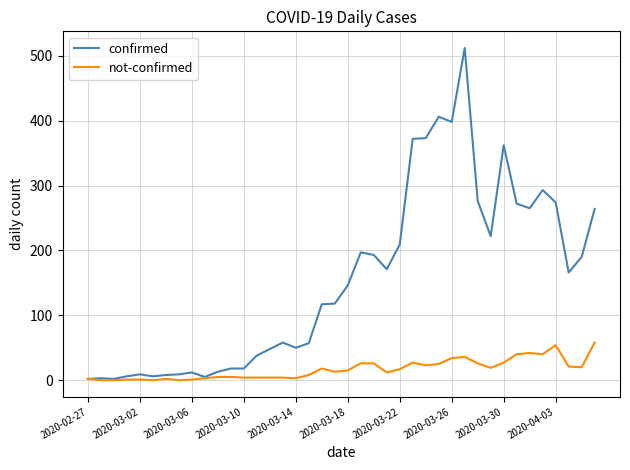

What is the difference between the second highest and second lowest values in the not-confirmed series?

54